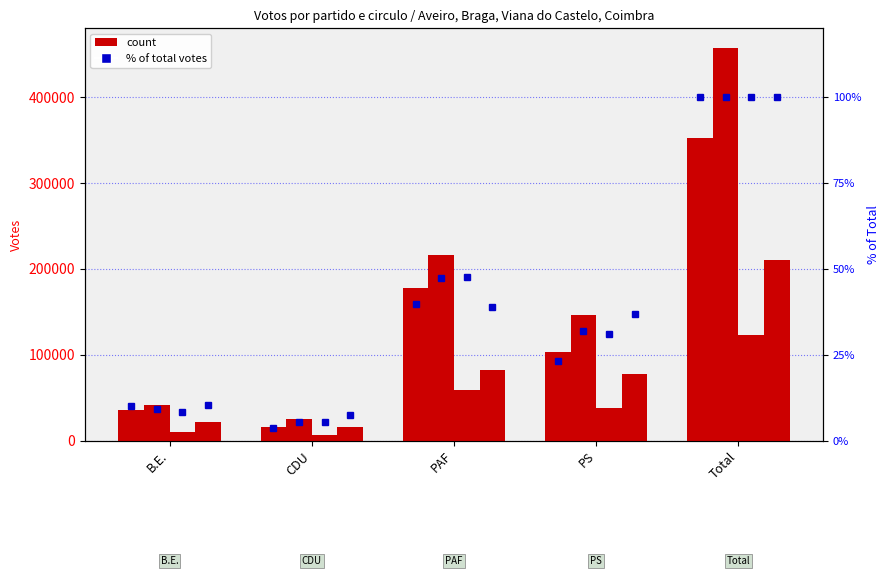

Where is Coimbra nearest to the value 113111?

PAF